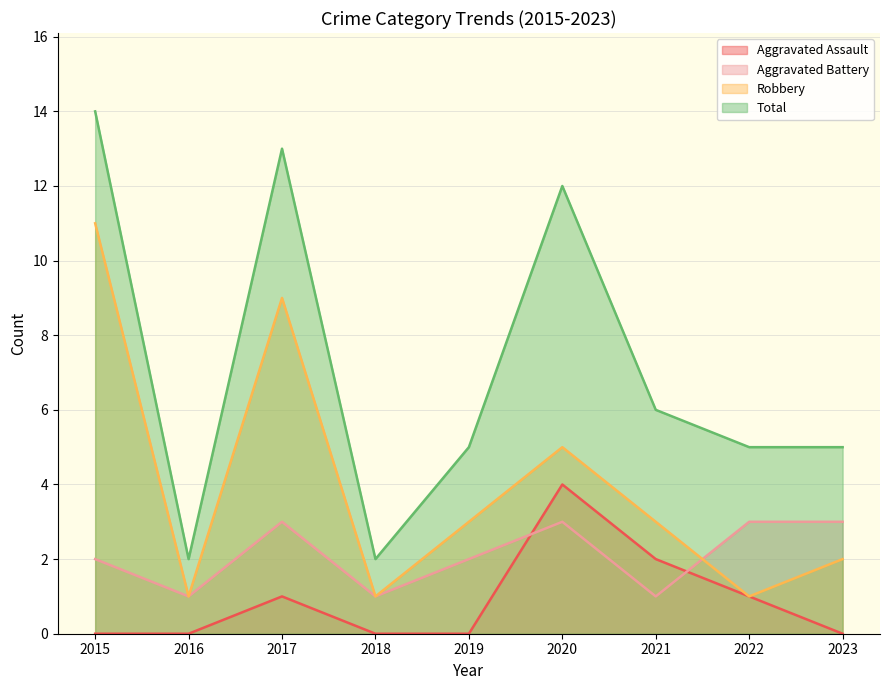

How many series are shown in this chart?

4